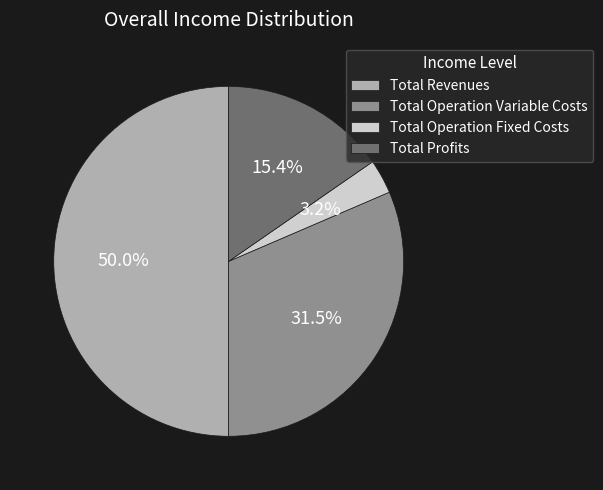

What portion of the pie excludes Total Operation Fixed Costs?

96.8%